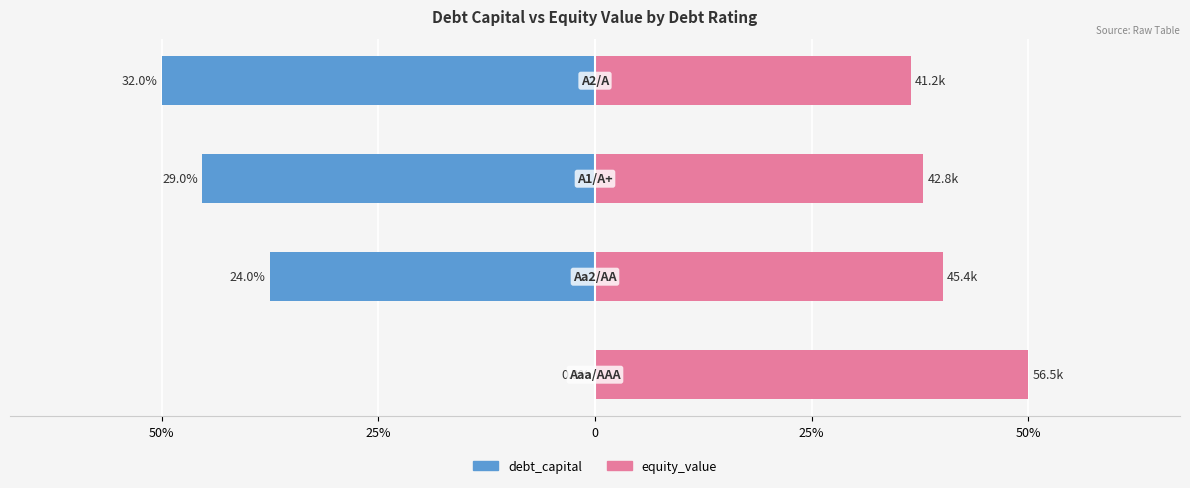

Reading right to left, extract all data points from this chart.

debt_capital: 25%=-50.0	0=-45.3	25%=-37.5	50%=0.0
equity_value: 25%=36.4	0=37.8	25%=40.1	50%=50.0